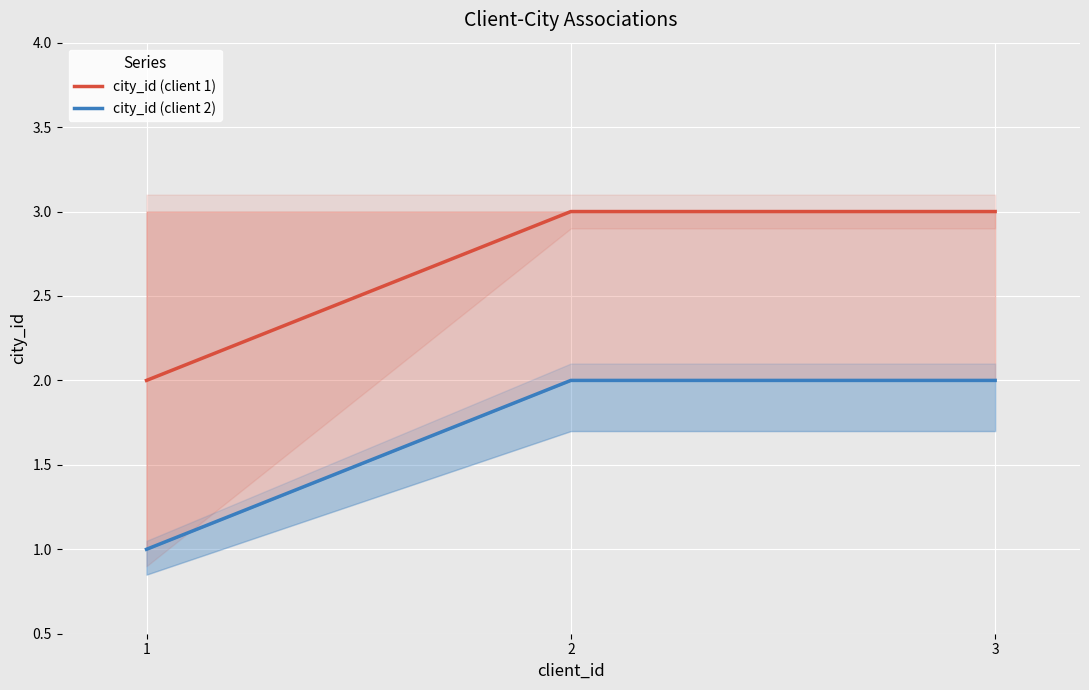

Which series has the largest total across all categories?

city_id (client 1)